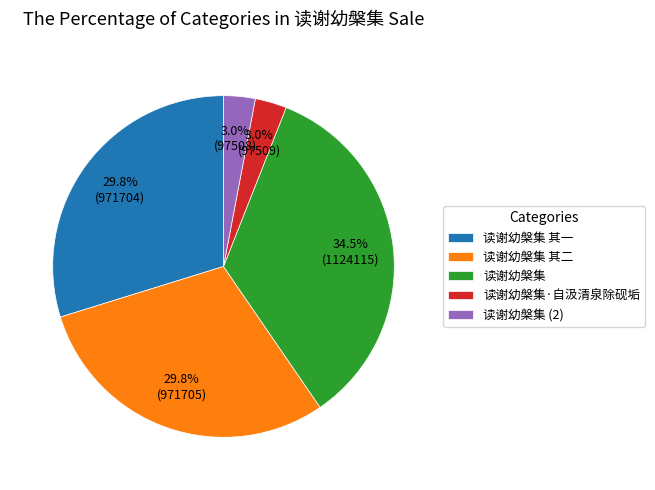

What is the ratio of the value at 读谢幼槃集·自汲清泉除砚垢 to the value at 读谢幼槃集?

0.1